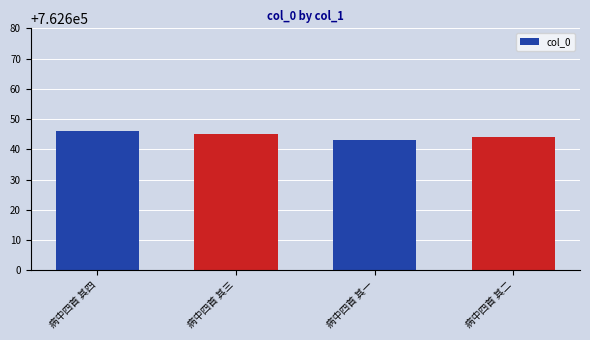

Rank the categories by value from highest to lowest.

病中四首 其四, 病中四首 其三, 病中四首 其二, 病中四首 其一